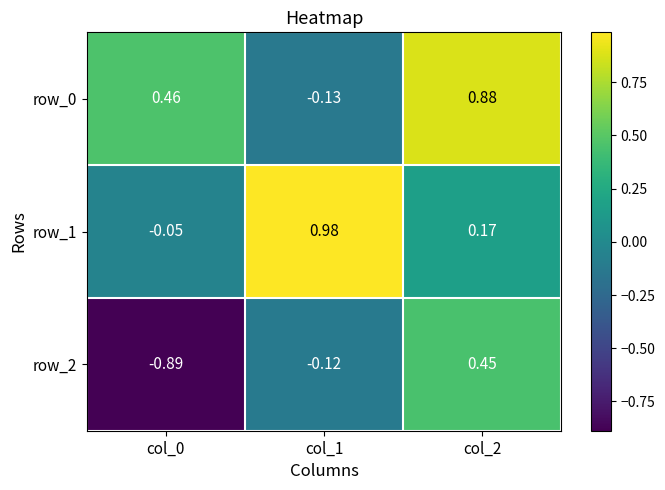

What is the sum of the row_2 values at col_0 and col_2?

-0.4